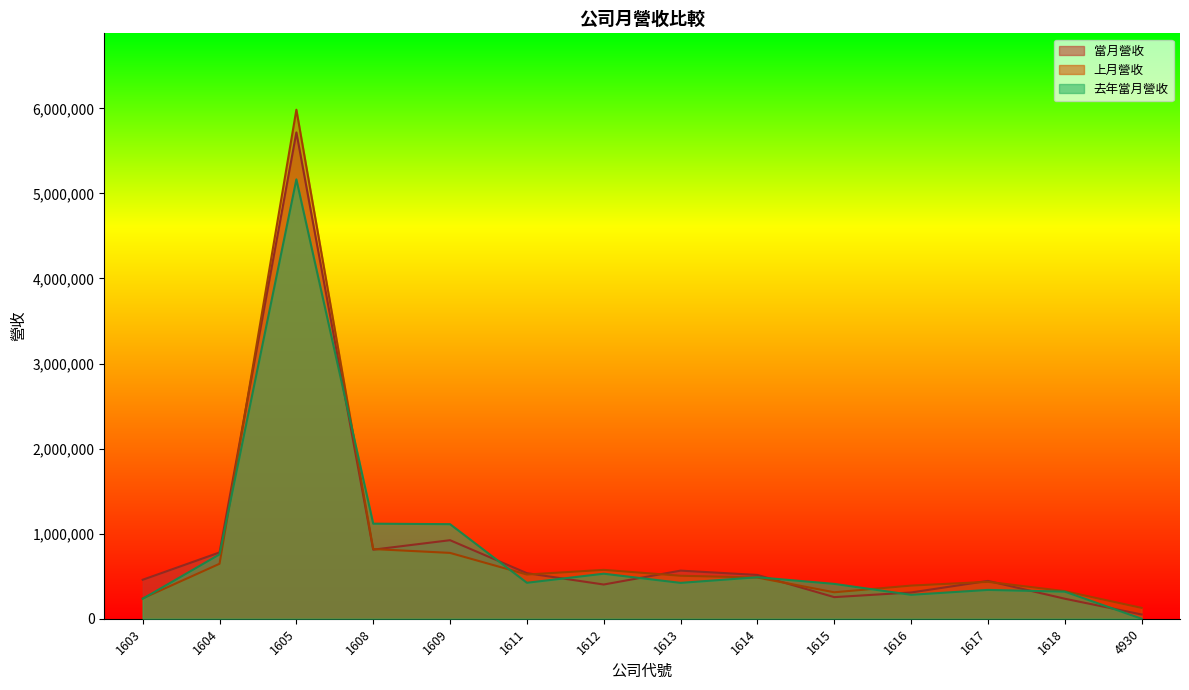

How many lines are shown in the chart?

3